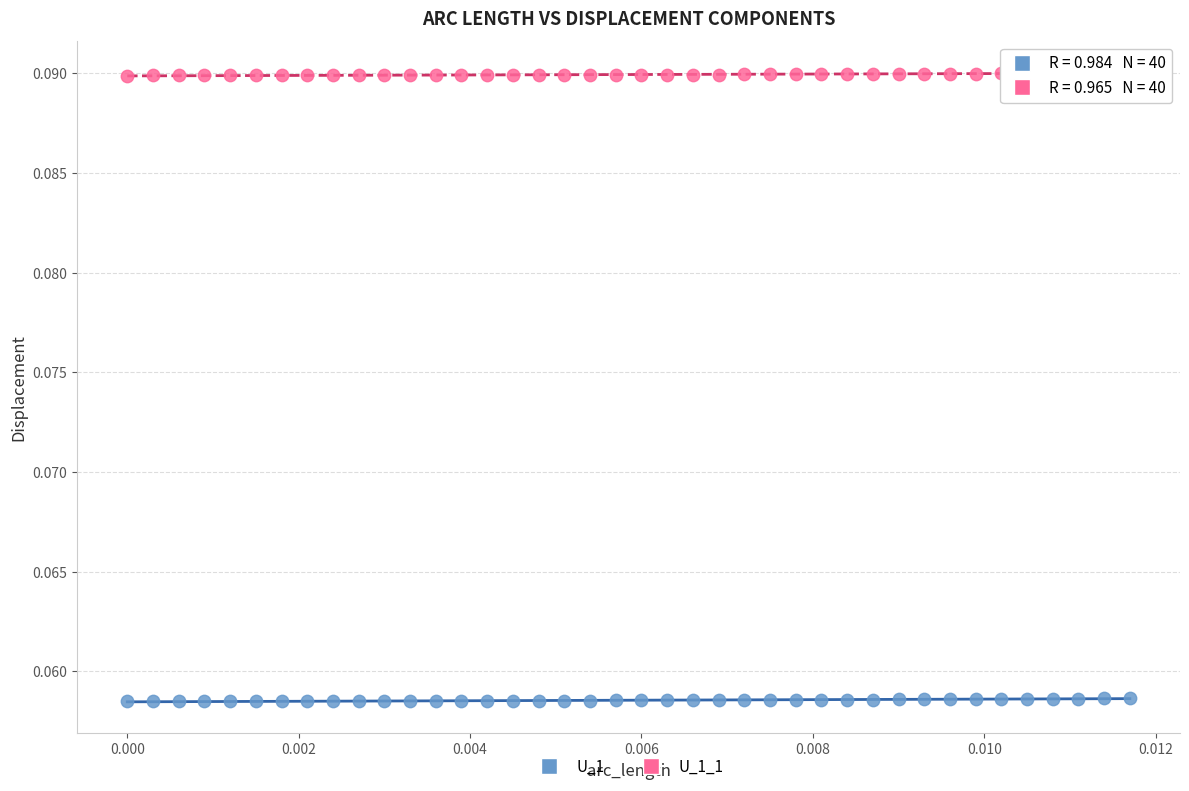

Which series reaches the minimum Y coordinate?

U_1